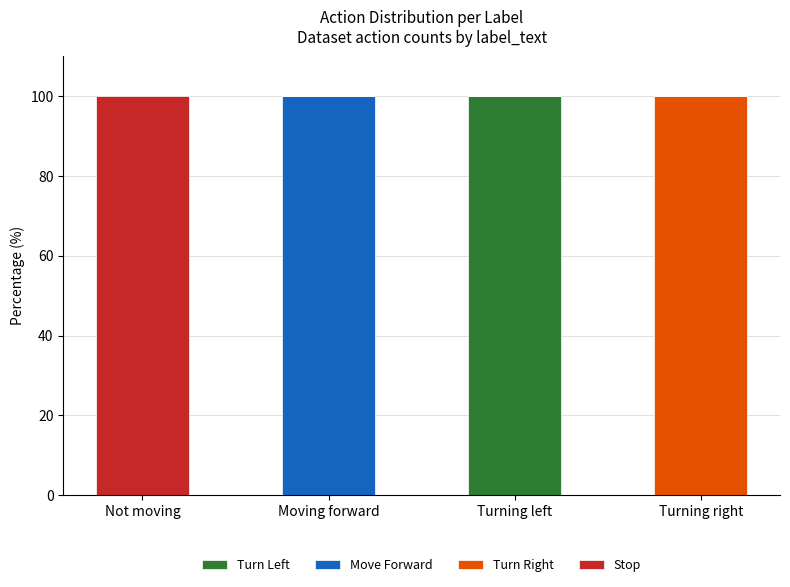

Reading right to left, transcribe the values for Turn Left.

Turning right=0	Turning left=100	Moving forward=0	Not moving=0